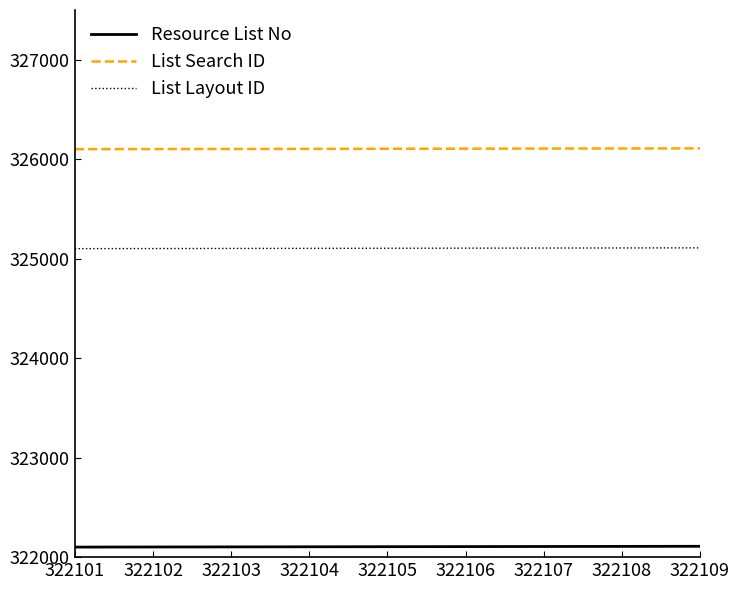

Which series has the largest total across all categories?

List Search ID